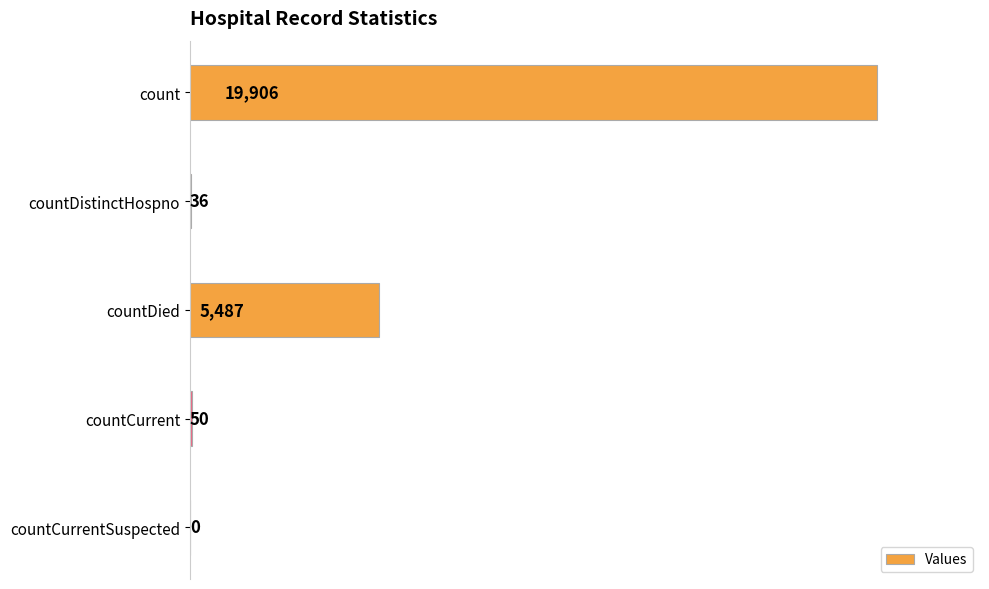

Are the bars horizontal?

Yes